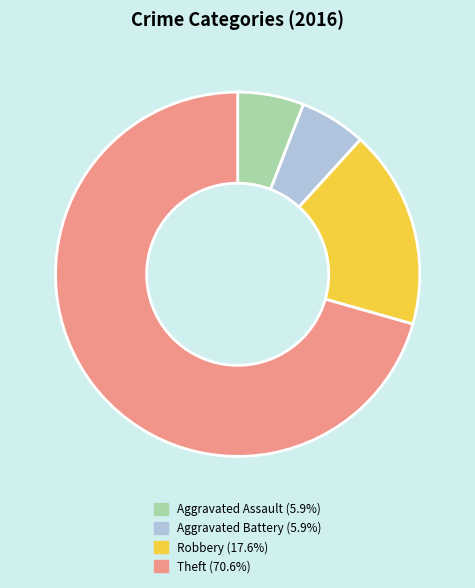

Does any single category account for the majority?

Yes